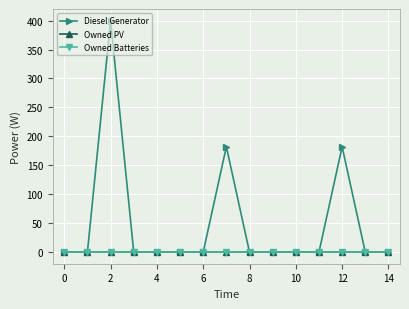

True or false: Owned PV has more than 1 points higher than both neighbors.

False